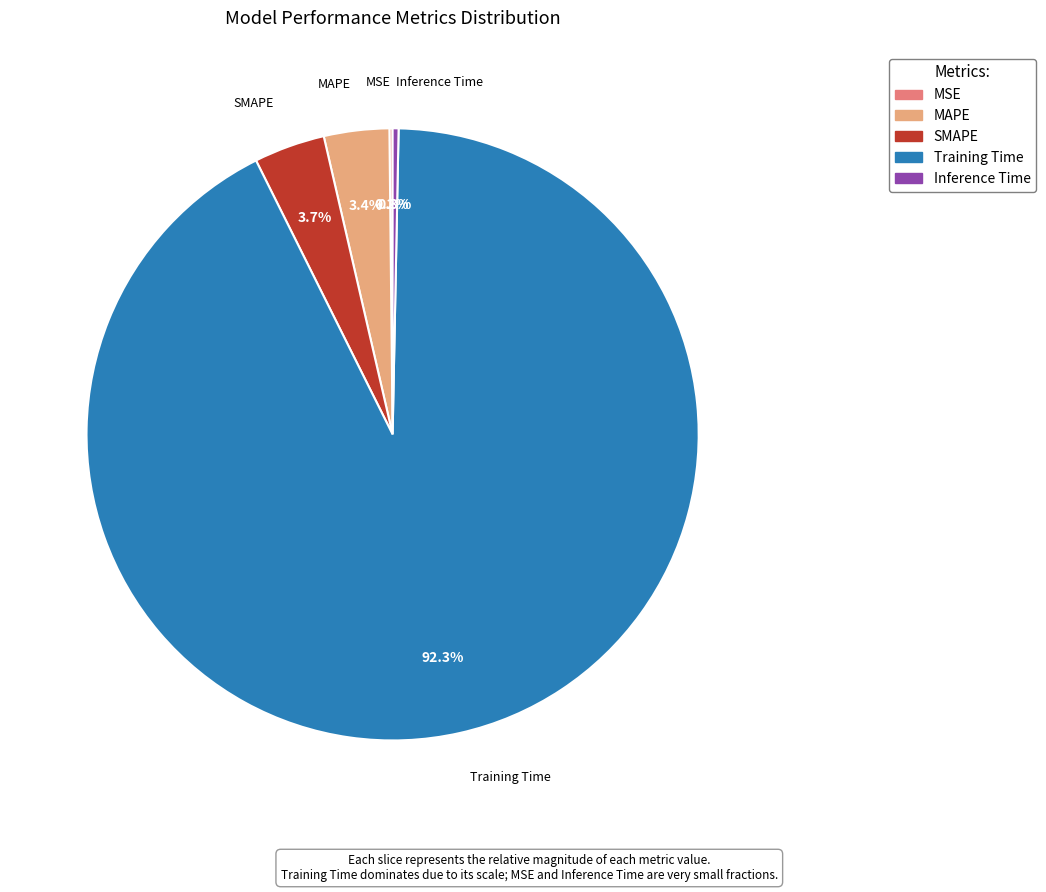

What percentage is NOT represented by Inference Time?

99.7%